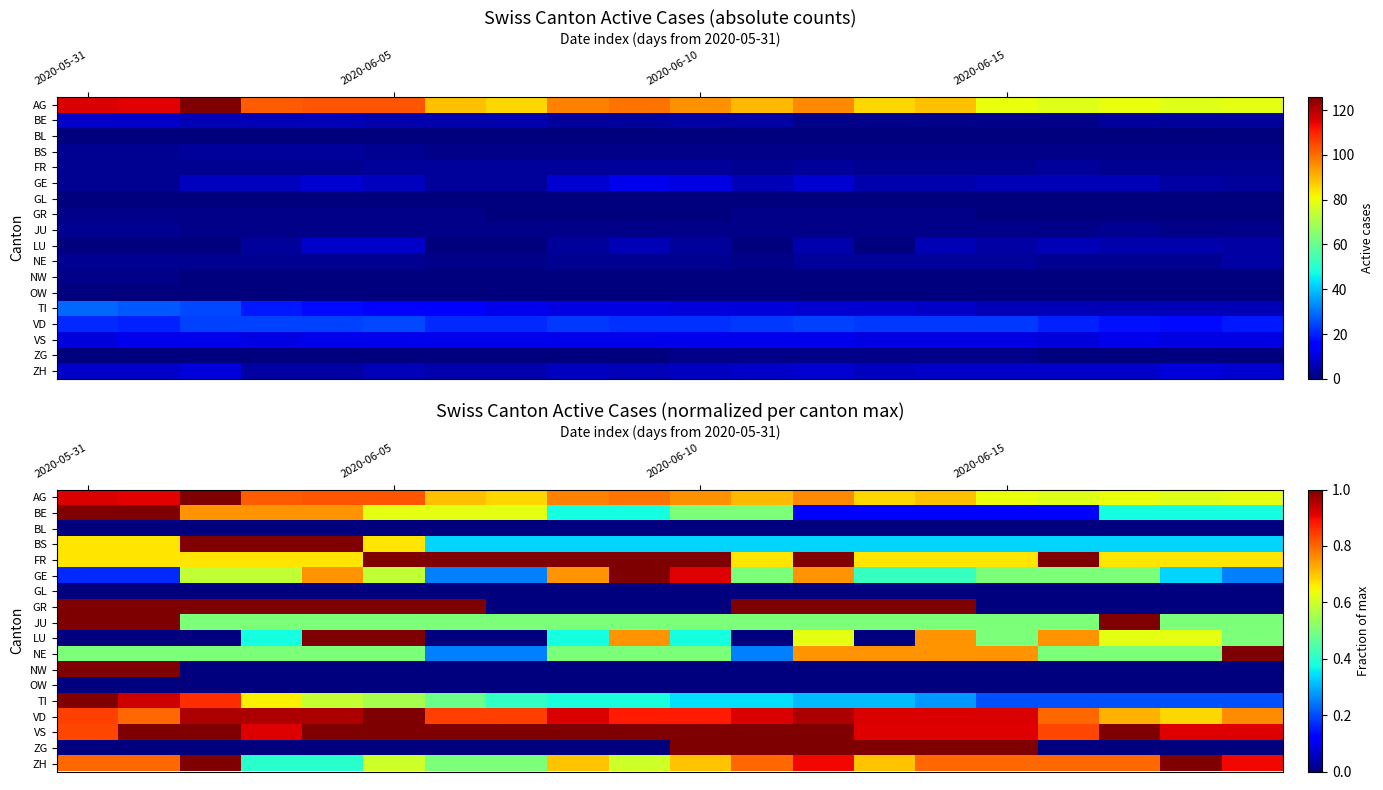

Is it true that BL equals 0.0 at 2020-06-05?

True